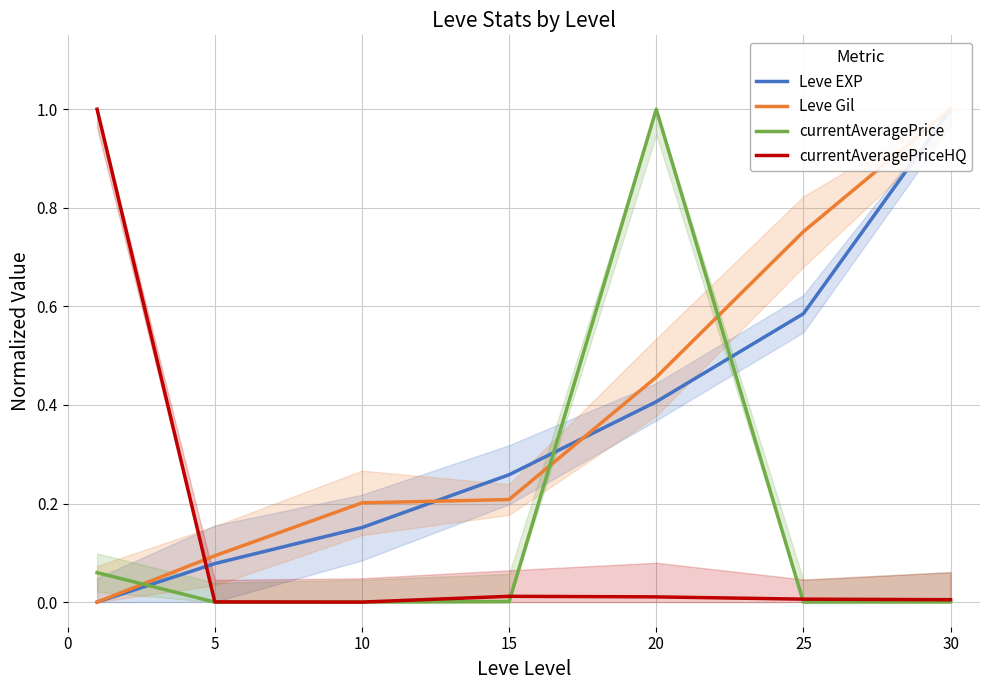

What are all the series names shown in the legend?

Leve EXP, Leve Gil, currentAveragePrice, currentAveragePriceHQ